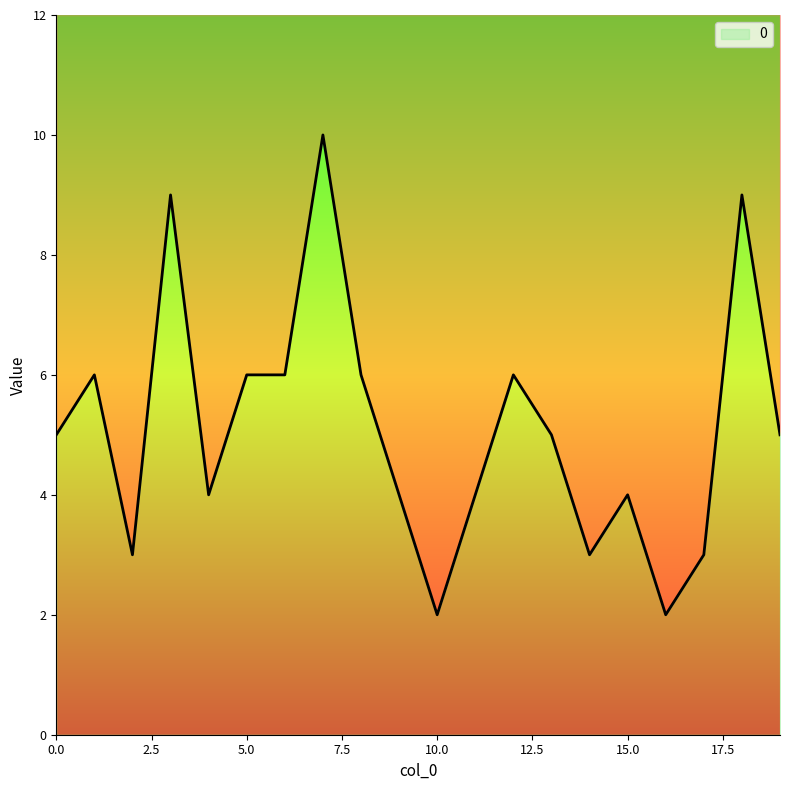

Where is the data nearest to the value 6?

1